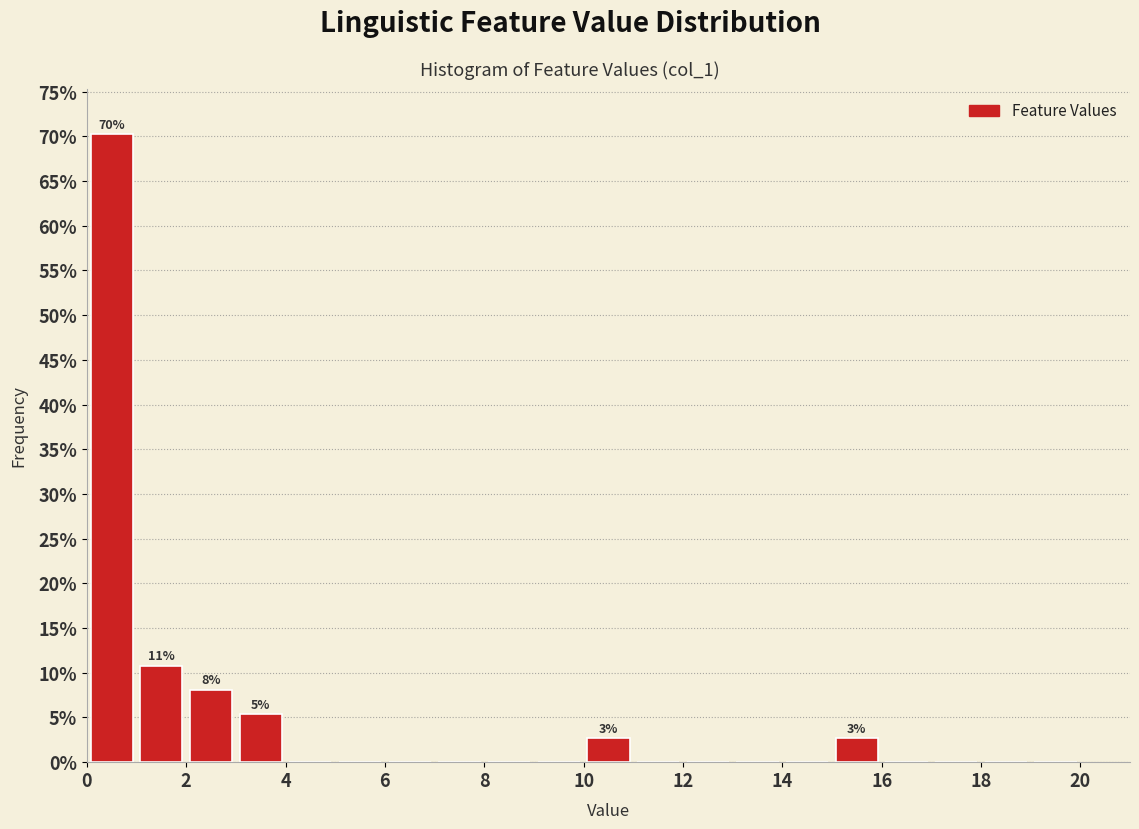

Which range on the x-axis has the tallest bar?

0 to 1